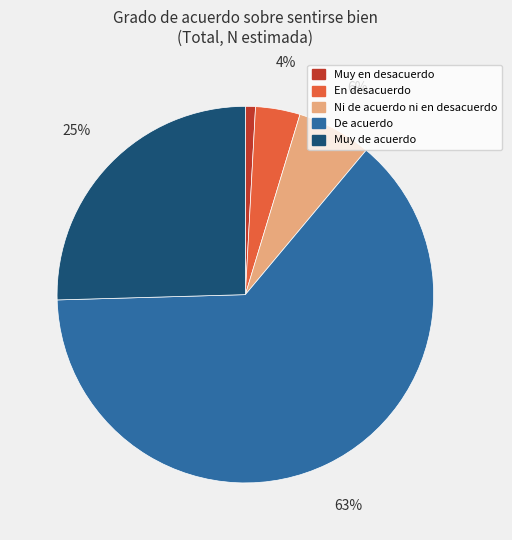

To the nearest percent, what is the difference between the largest and smallest slice percentages?

63%